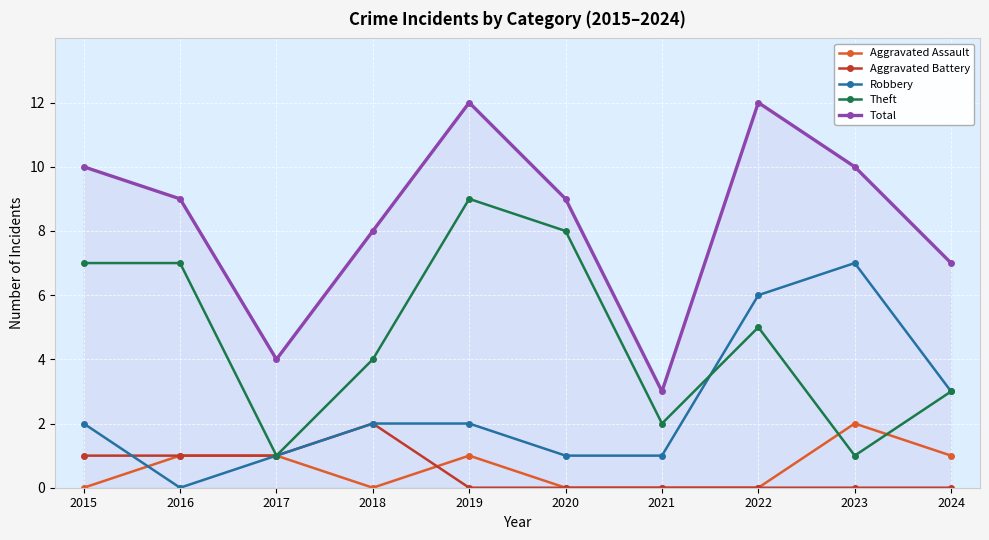

Reading left to right, list all the values displayed in this chart.

Aggravated Assault: 0	1	1	0	1	0	0	0	2	1
Aggravated Battery: 1	1	1	2	0	0	0	0	0	0
Robbery: 2	0	1	2	2	1	1	6	7	3
Theft: 7	7	1	4	9	8	2	5	1	3
Total: 10	9	4	8	12	9	3	12	10	7